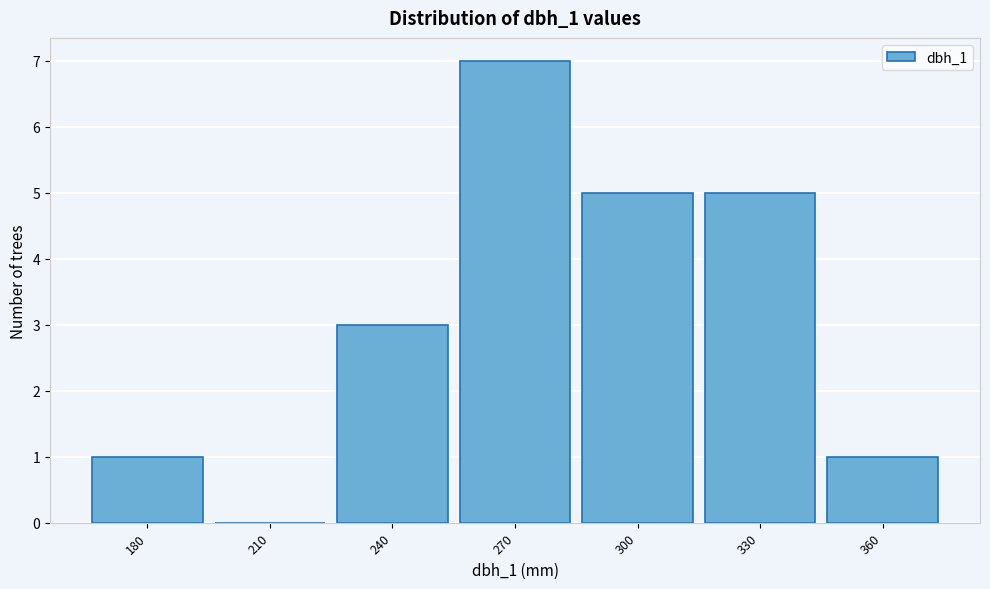

Reading left to right, transcribe all the data shown in this chart.

180=1	210=0	240=3	270=7	300=5	330=5	360=1